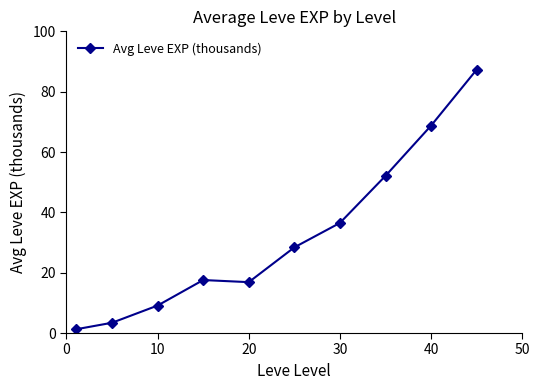

What is the average value?

32.1